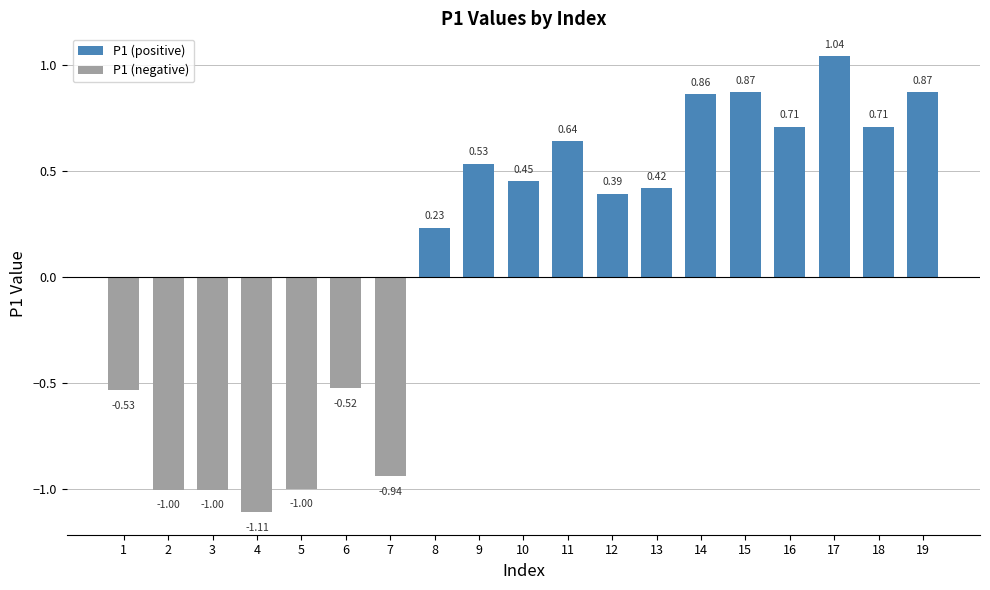

What is the difference between the maximum and second lowest values?

2.0